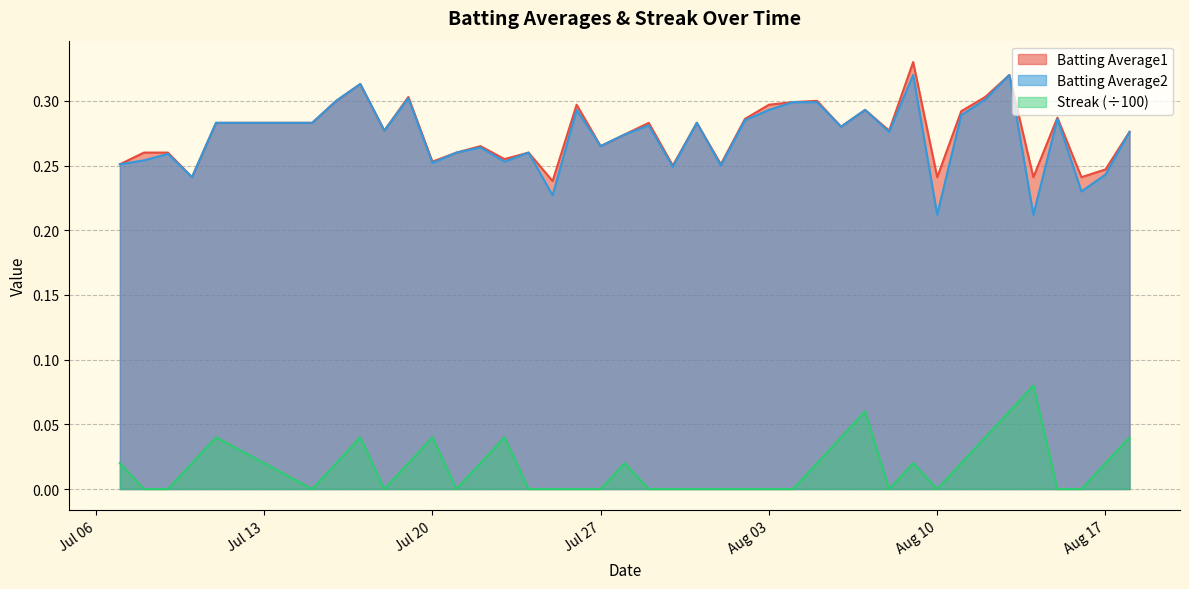

At which label is Streak closest to 0?

2010-07-08